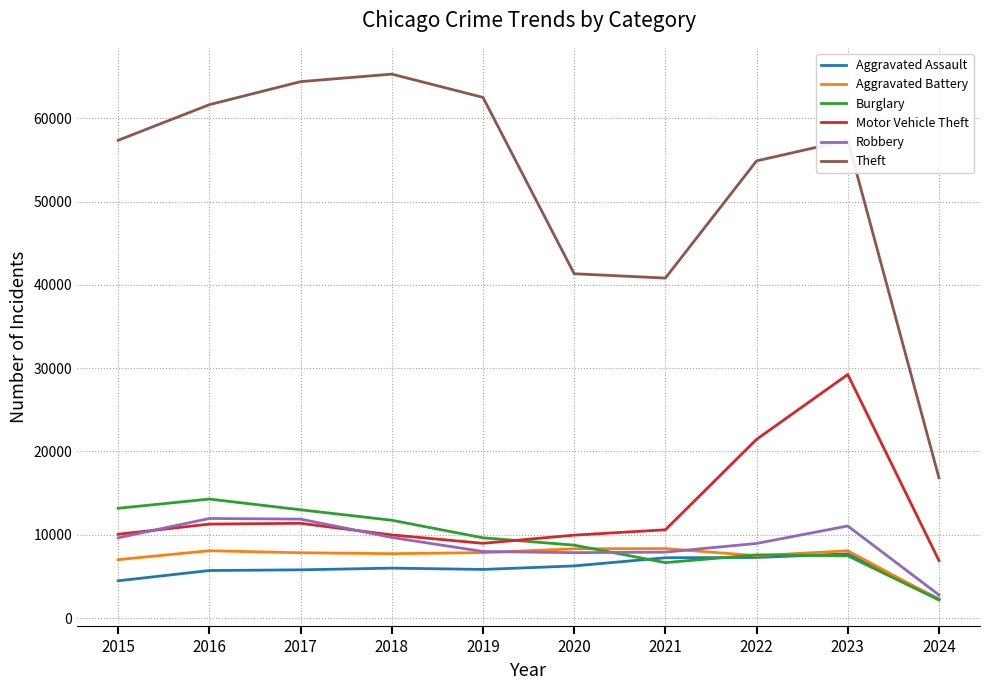

What is the minimum value shown in the chart?

2179